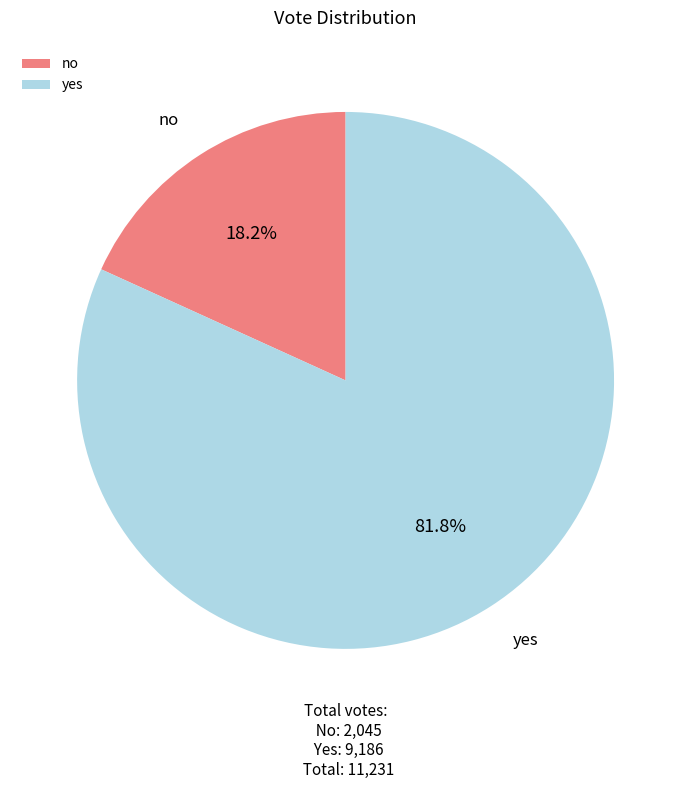

Which slice represents more than half of the pie?

yes